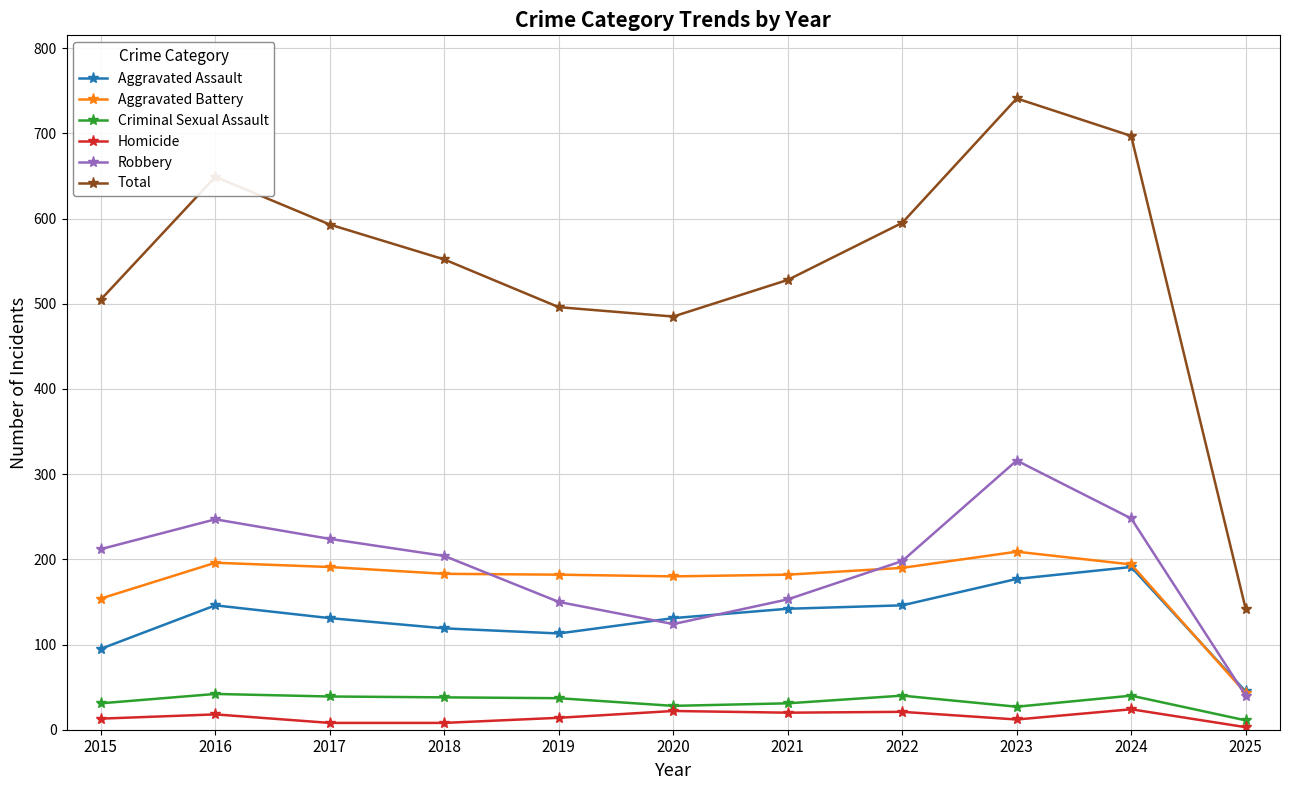

Is this an area chart (filled region under the line)?

No